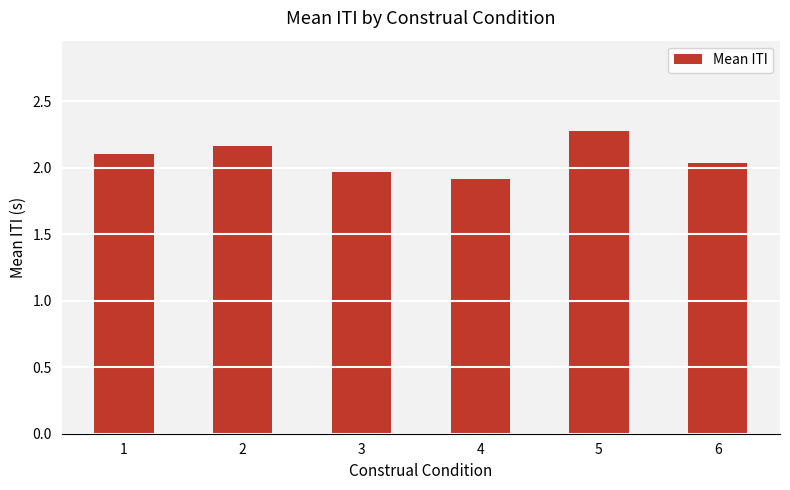

What is the value of the 4th bar from the left?

1.9